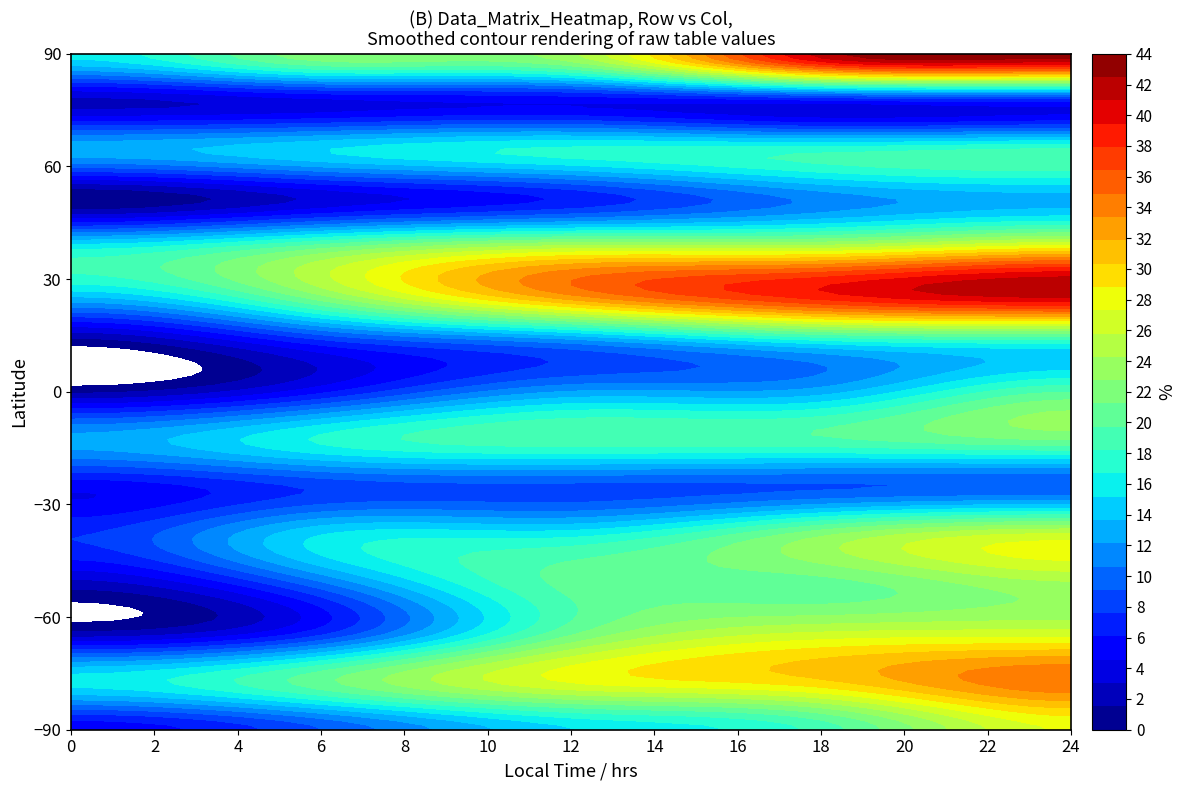

Between 1 and 3, which series saw the biggest shift?

row_14